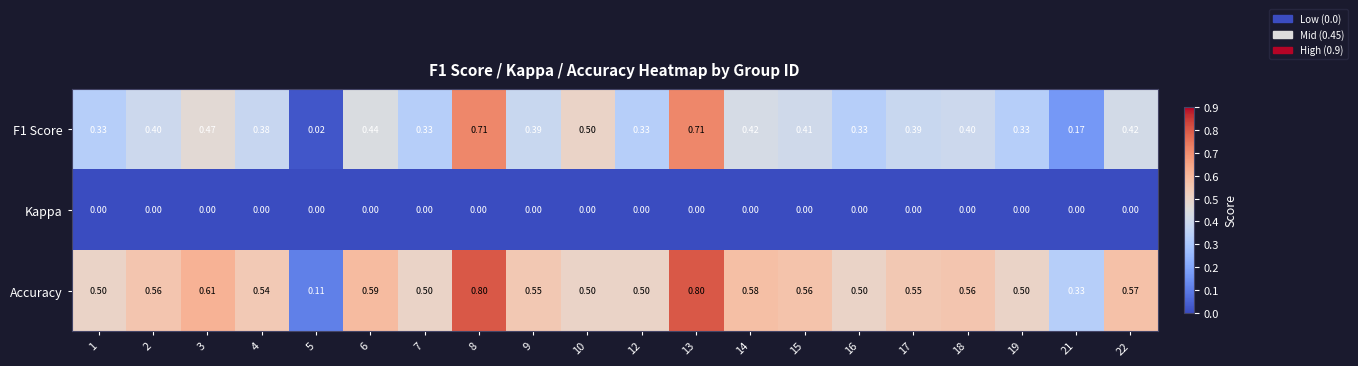

At 9, list the series in order from smallest to largest.

Kappa, F1 Score, Accuracy